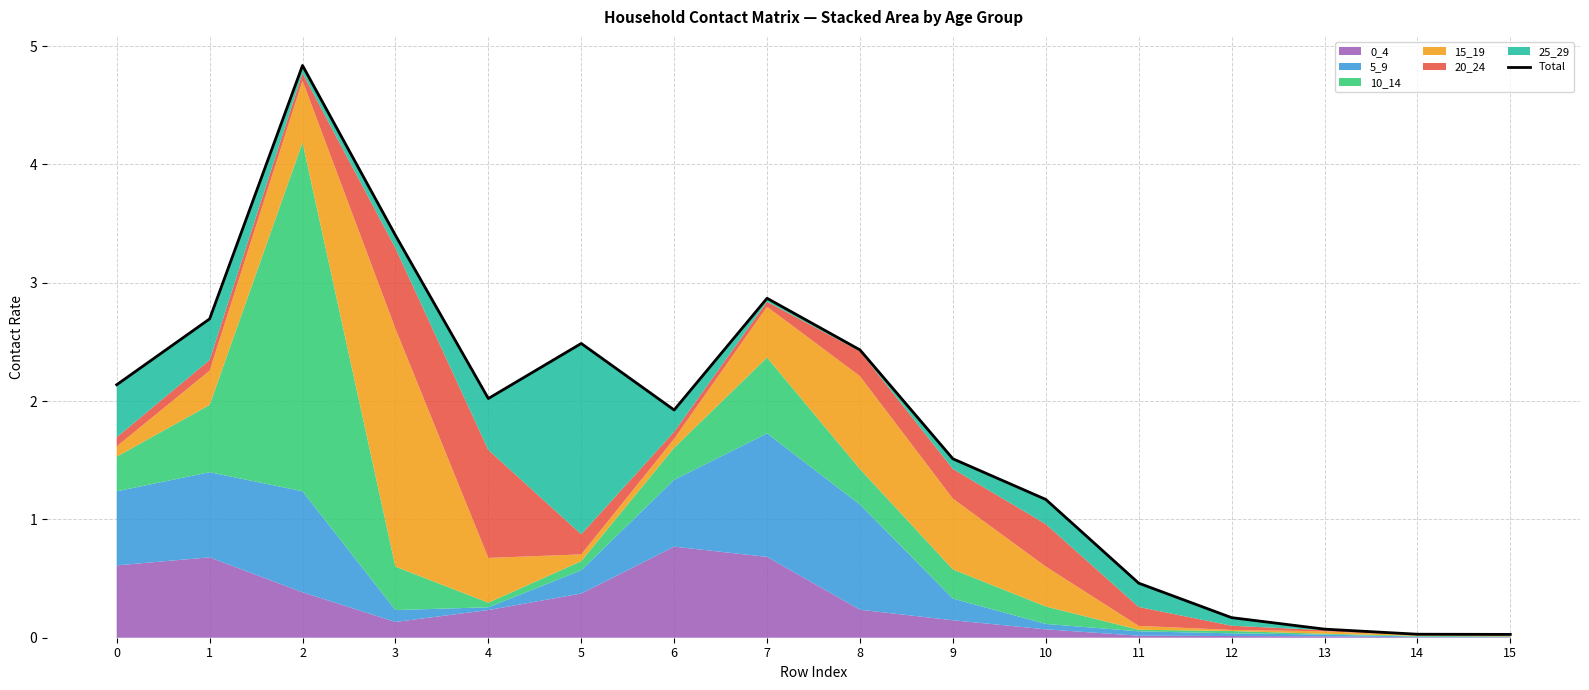

Rank the categories by value from highest to lowest.

2, 3, 7, 1, 5, 8, 0, 4, 6, 9, 10, 11, 12, 13, 14, 15